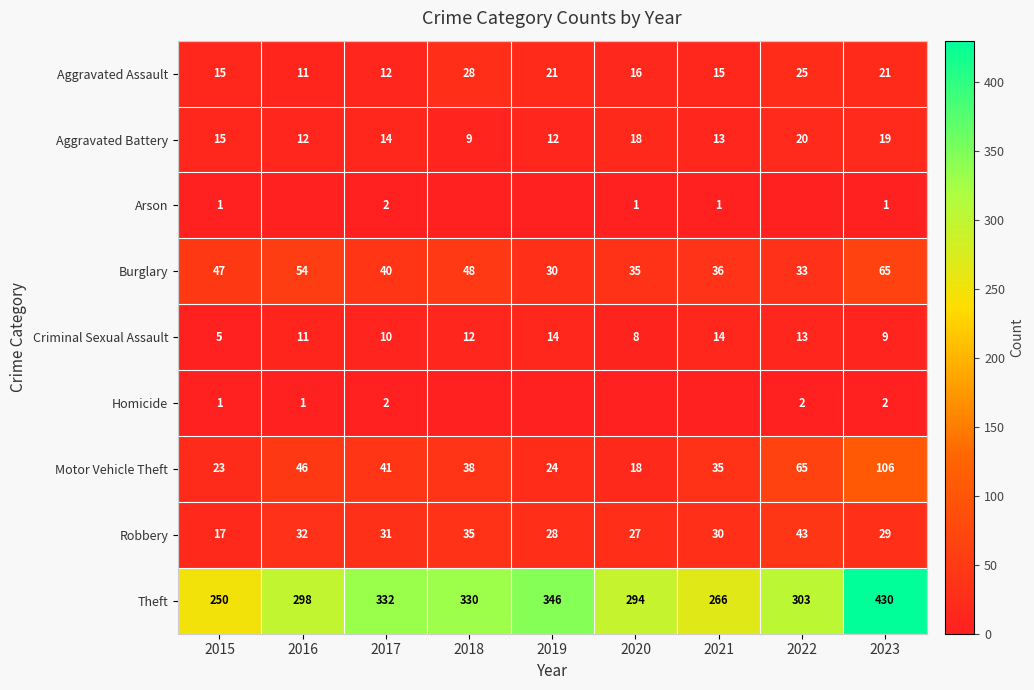

What is the total value across all series at 2017?

484